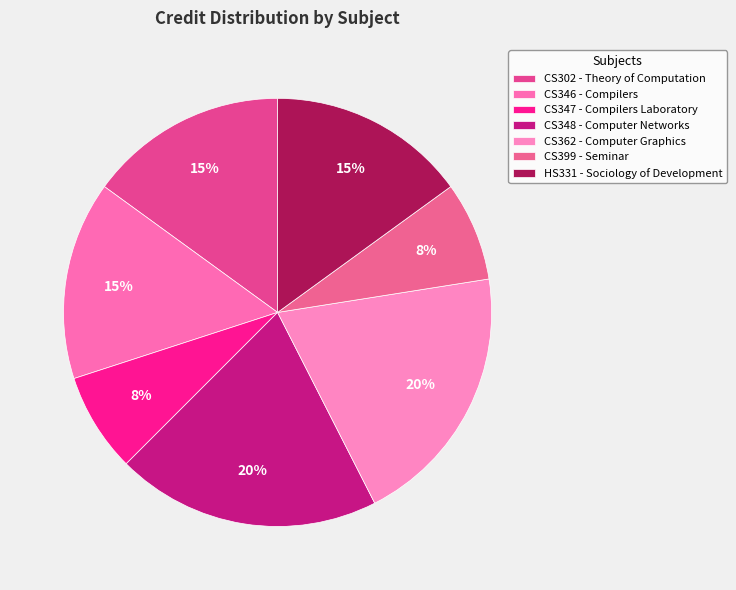

How many slices are in this pie chart?

7